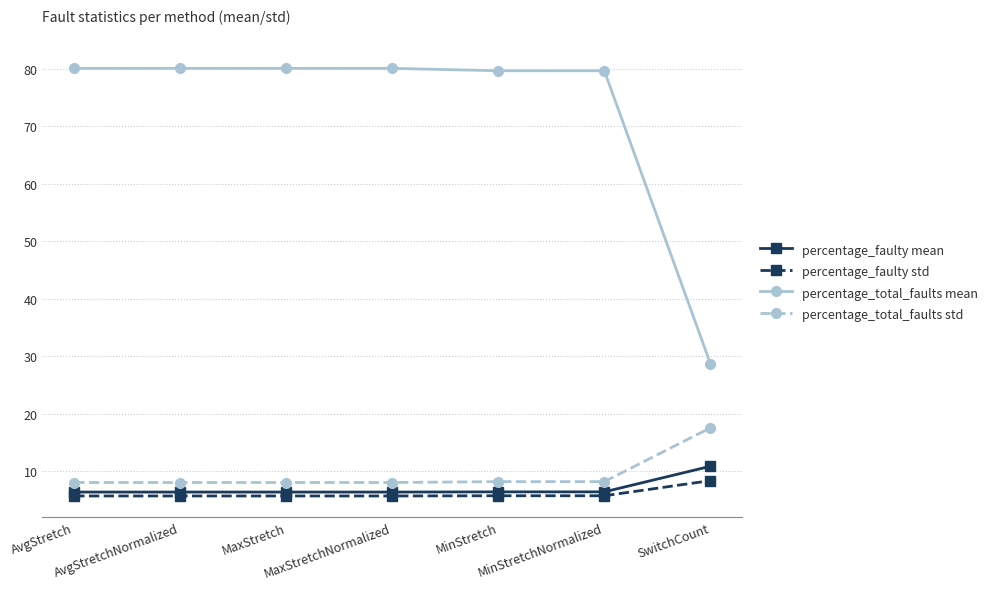

What is the label of the 6th point from the left?

MinStretchNormalized